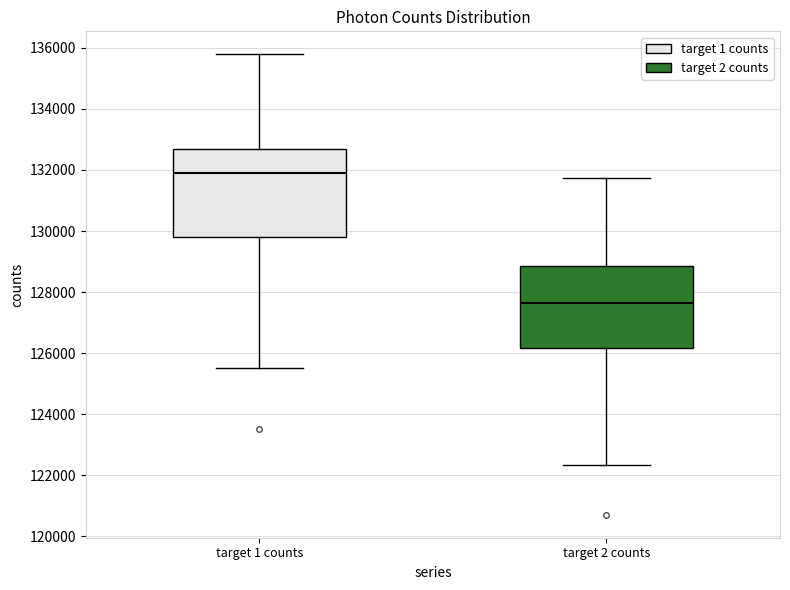

Reading left to right, transcribe this box plot: for each box, give where its median line is, the range the box spans, and where its two whiskers end, as read against the y-axis. The values are not printed on the chart, so give them approximately, as read against the axis.

target 1 counts: median 131800, box 129800 to 132600, whiskers 125600 to 135800
target 2 counts: median 127600, box 126200 to 128800, whiskers 122400 to 131800